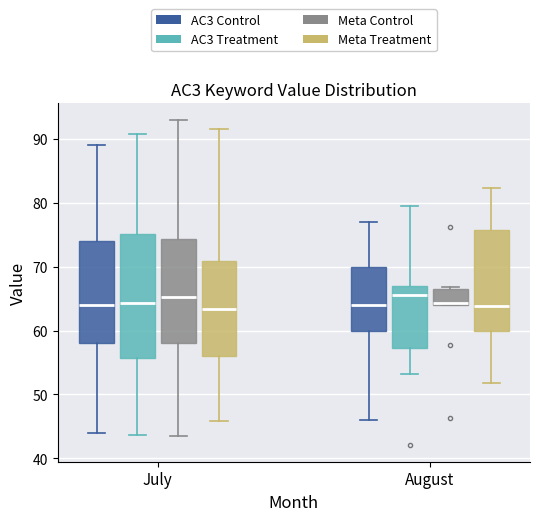

Where is the lower edge of the box for August (Meta Control) on the y-axis? The values are not printed on the chart, so give them approximately, as read against the axis.

64